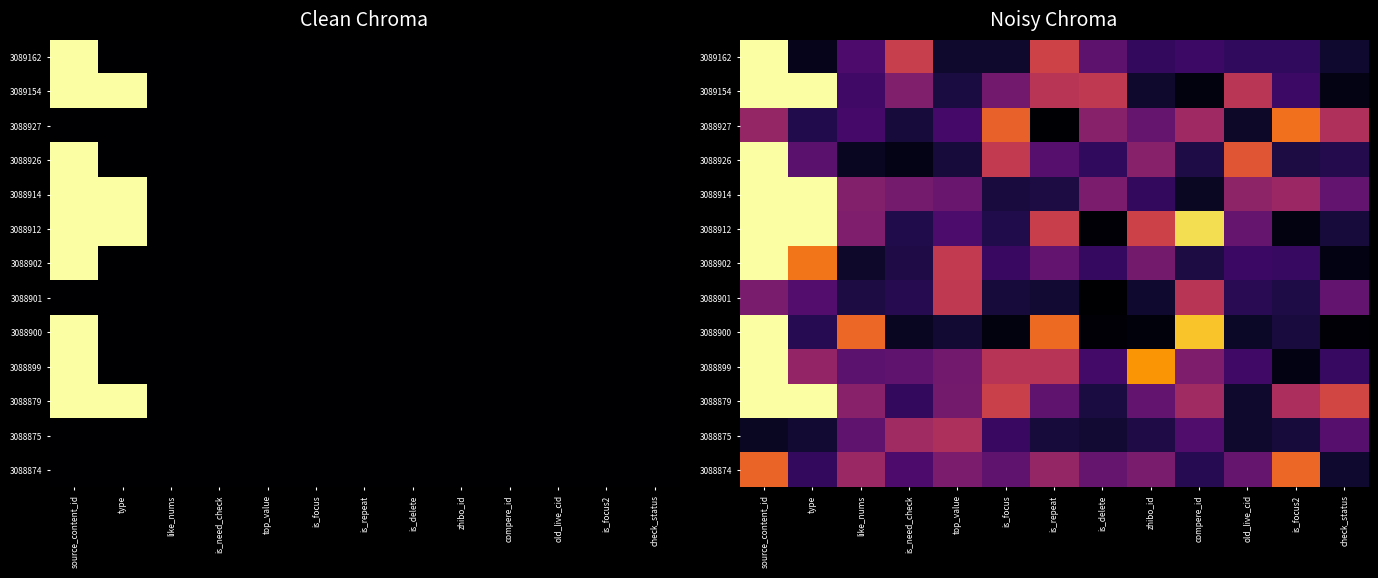

The value of 3088926 at is_need_check is 0.0. True or false?

True